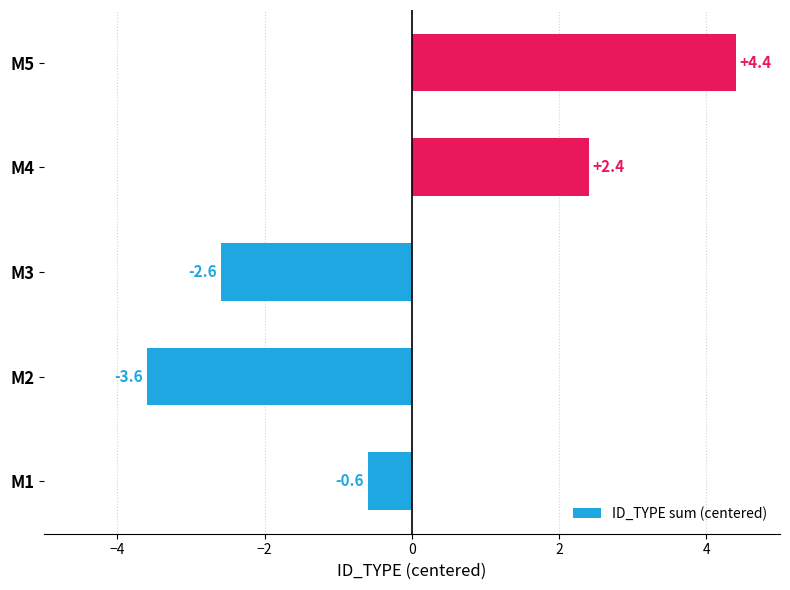

Where is the data nearest to the value 0?

M1